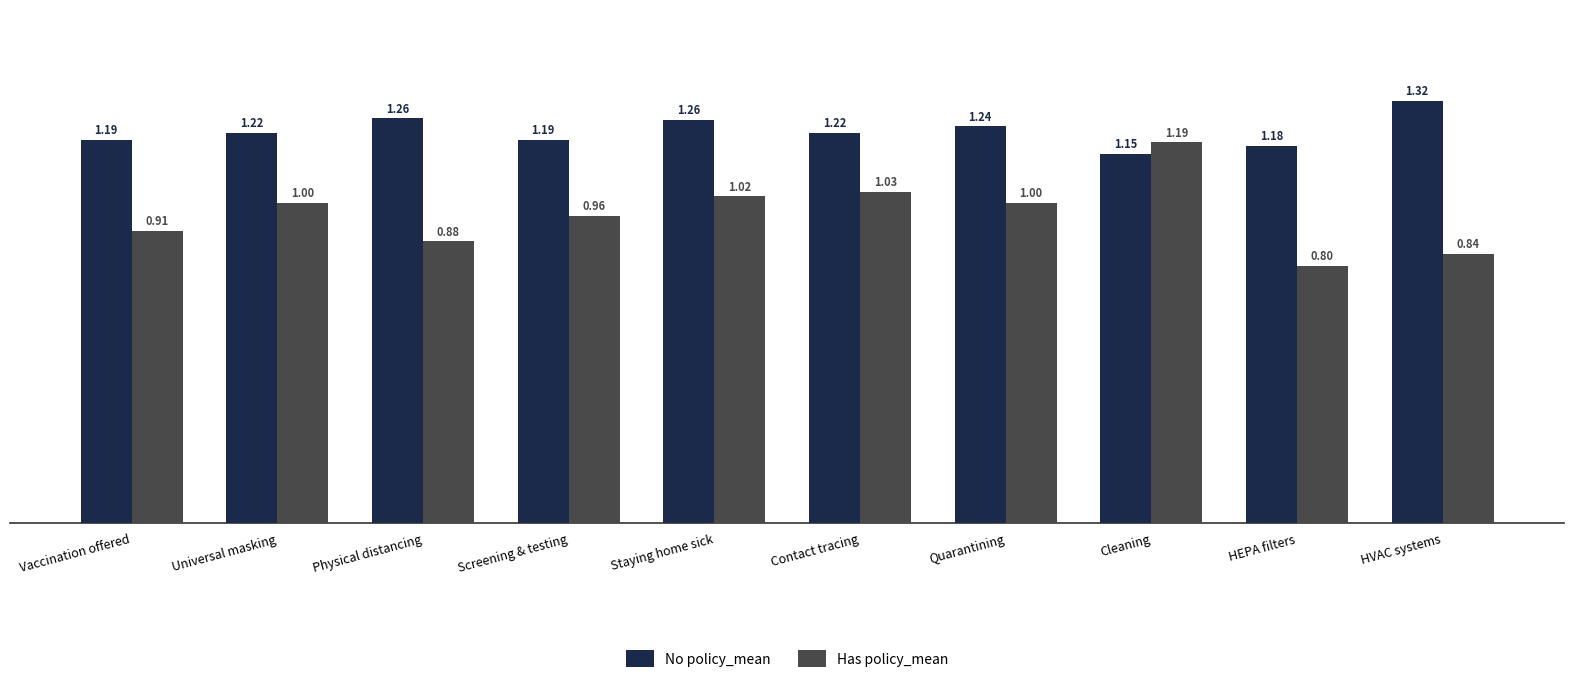

At Quarantining, list the series in order from smallest to largest.

Has policy_mean, No policy_mean